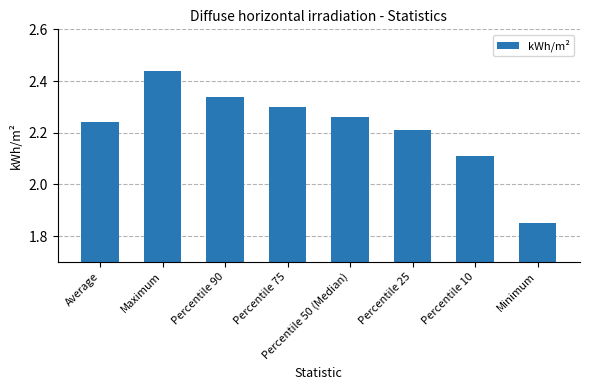

At which label does the data first exceed 2?

Average